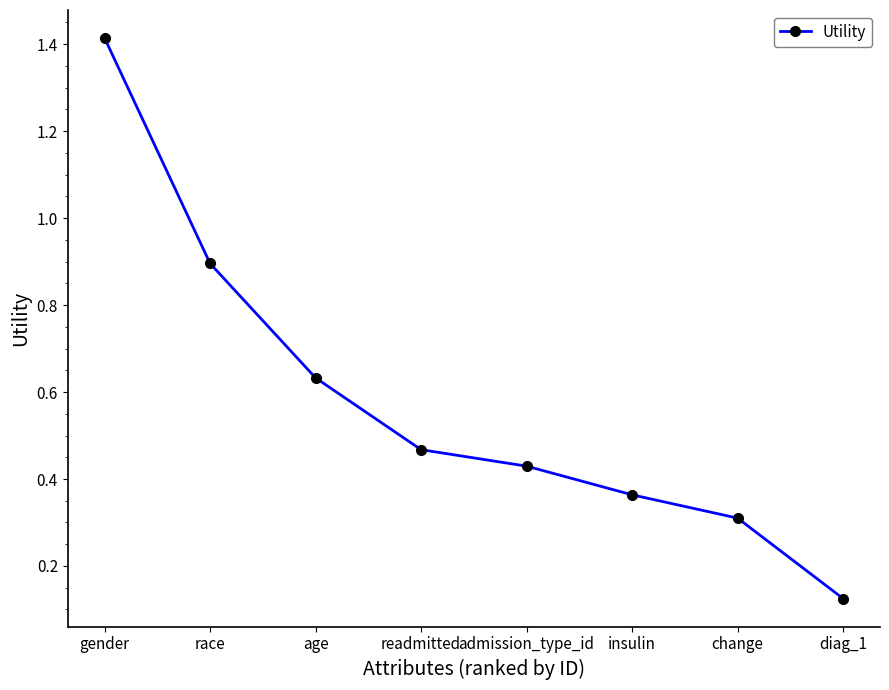

True or false: the data shows 0.3 at change.

True